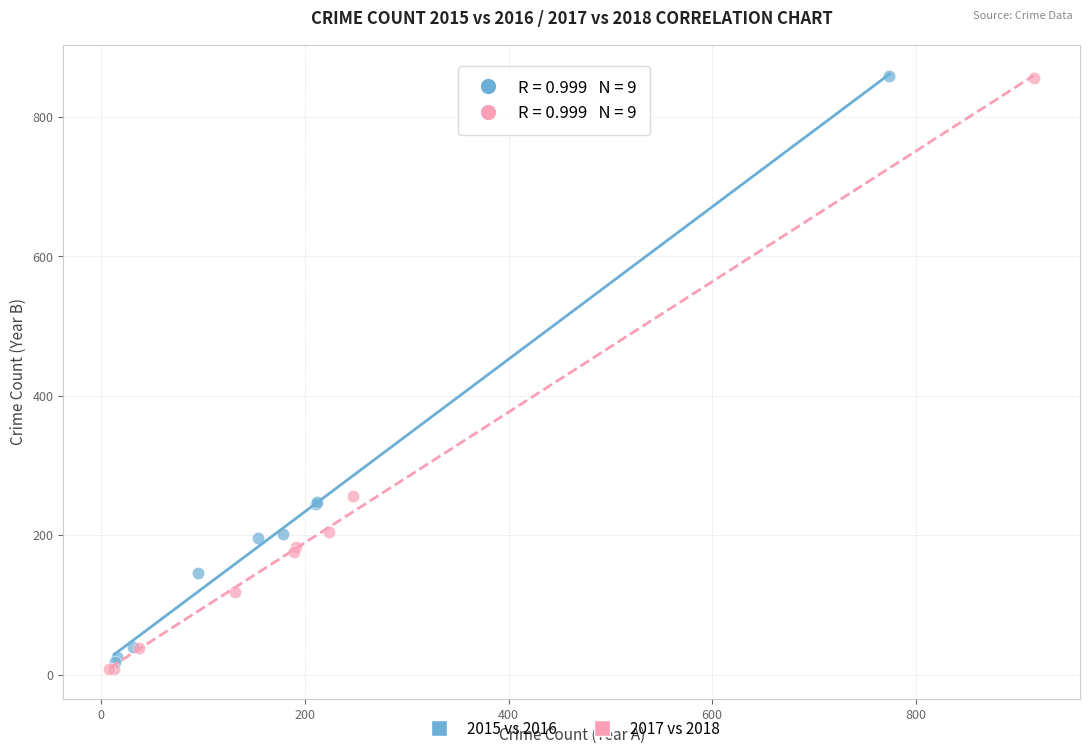

Which series has the largest Y range (max minus min)?

2017 vs 2018